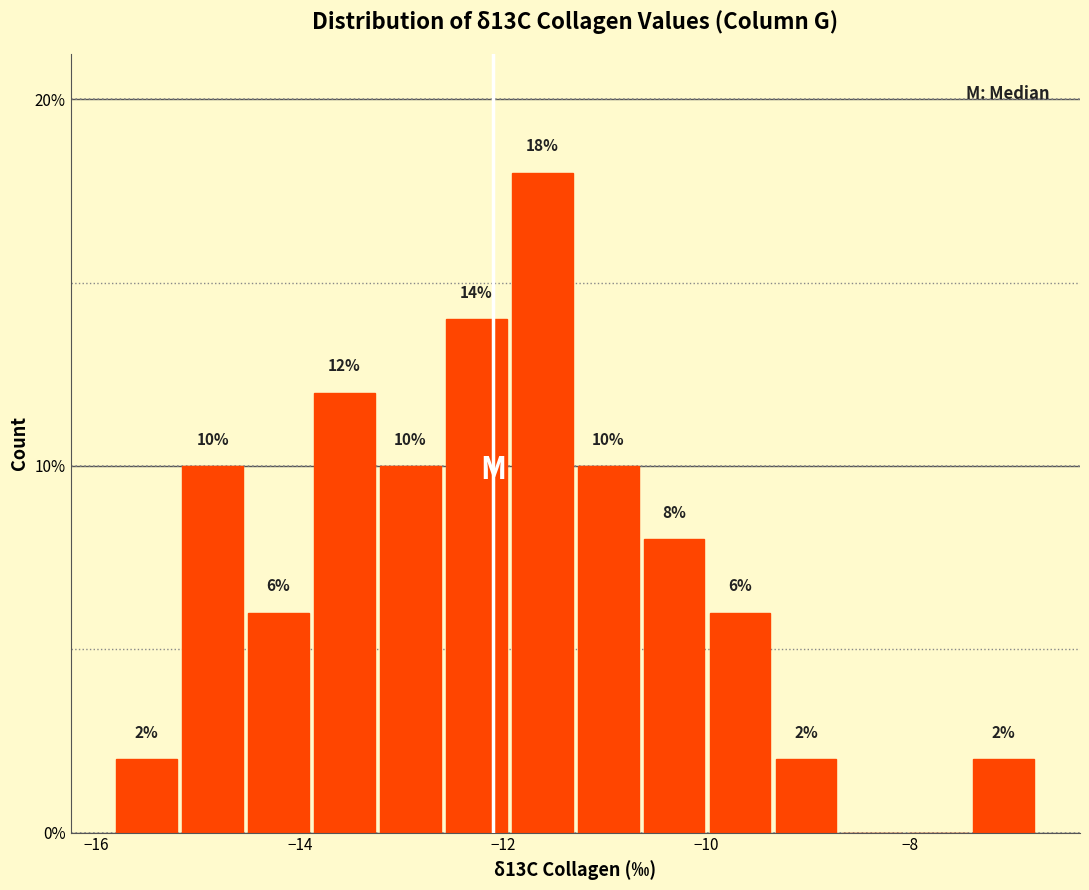

Around what value on the x-axis is the tallest bar? Give the approximate position of its centre, as read against the axis.

-11.6